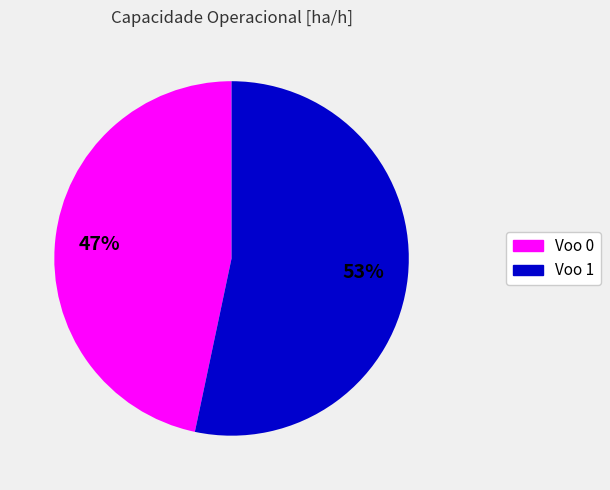

Approximately how many times larger is the value at Voo 0 compared to Voo 1?

0.9